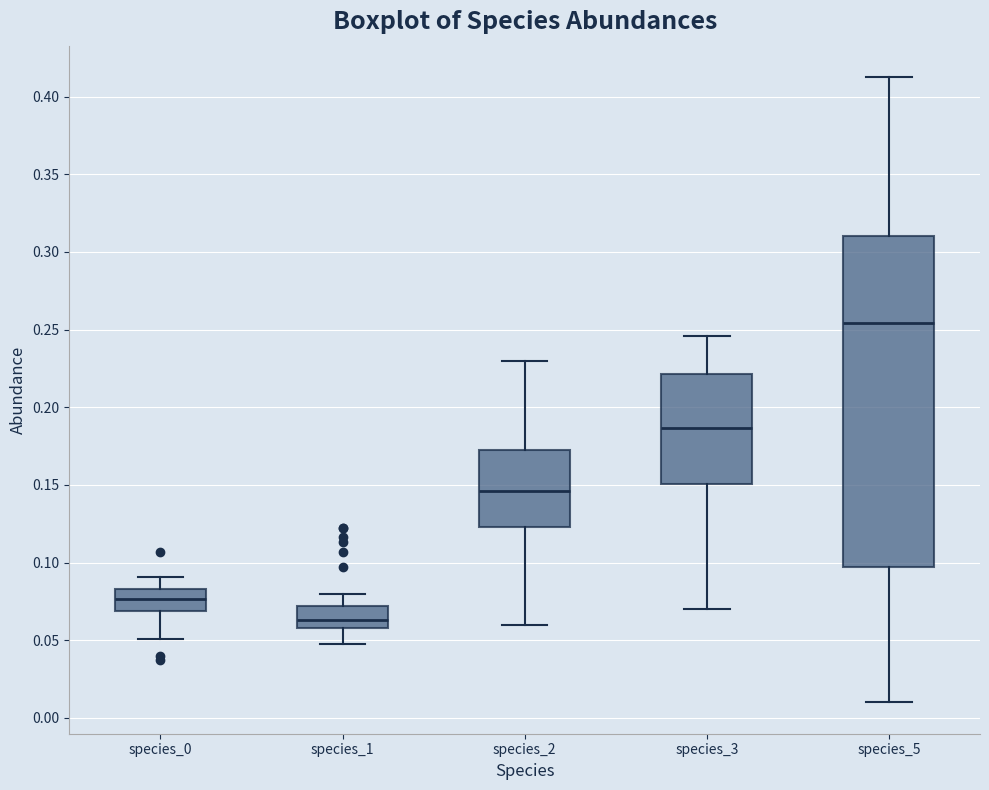

Reading left to right, transcribe this box plot: for each box, give where its median line is, the range the box spans, and where its two whiskers end, as read against the y-axis. The values are not printed on the chart, so give them approximately, as read against the axis.

species_0: median 0.075, box 0.070 to 0.085, whiskers 0.050 to 0.090
species_1: median 0.065, box 0.060 to 0.070, whiskers 0.050 to 0.080
species_2: median 0.145, box 0.125 to 0.175, whiskers 0.060 to 0.230
species_3: median 0.185, box 0.150 to 0.220, whiskers 0.070 to 0.245
species_5: median 0.255, box 0.095 to 0.310, whiskers 0.010 to 0.415